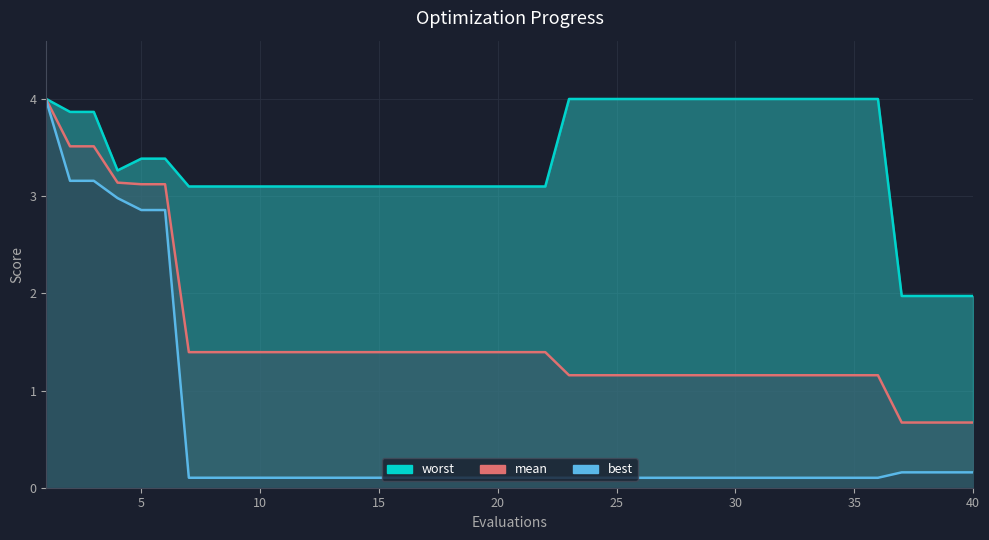

Where is the first local minimum for worst?

4